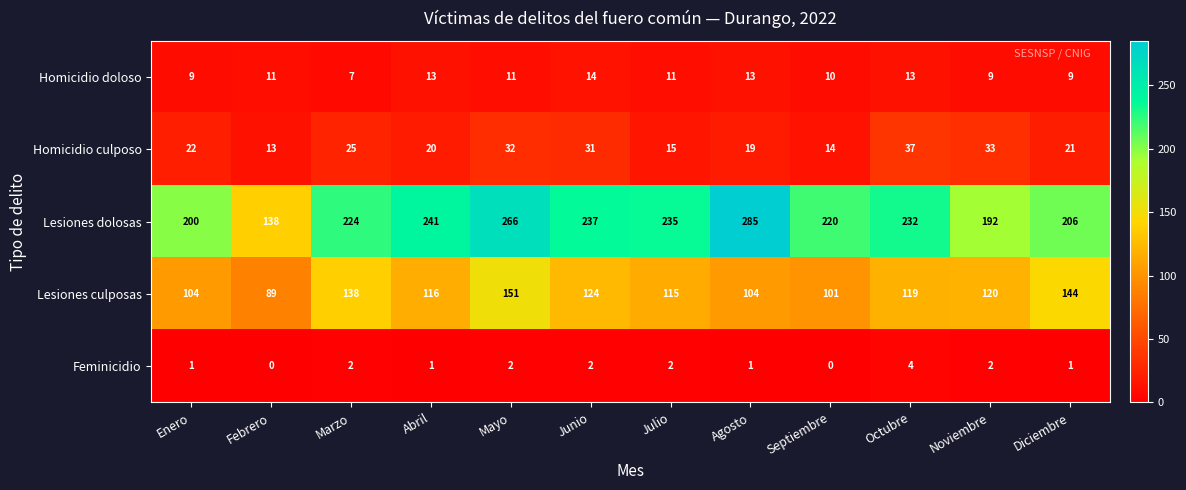

Which series has the largest total across all categories?

Lesiones dolosas